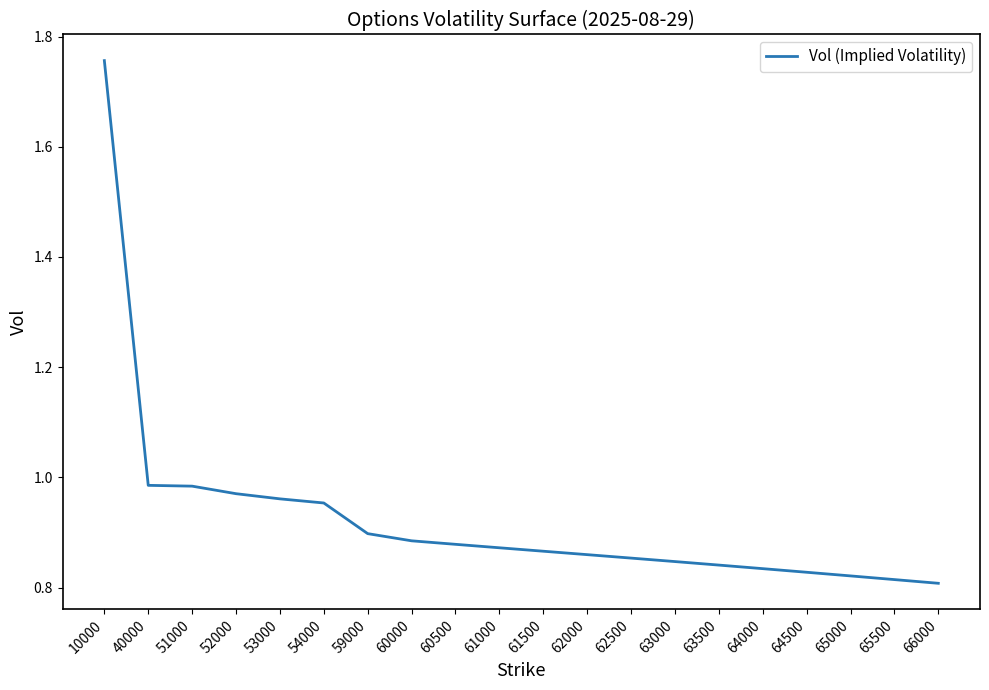

How many lines are shown in the chart?

1